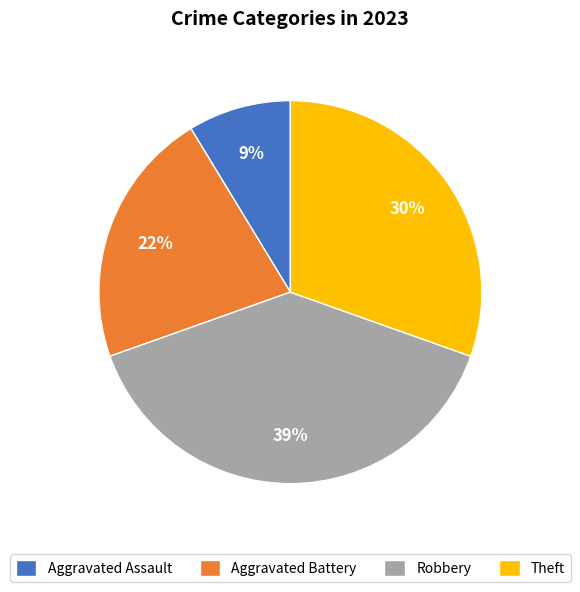

Do Aggravated Battery and Aggravated Assault together represent more than half of the pie?

No